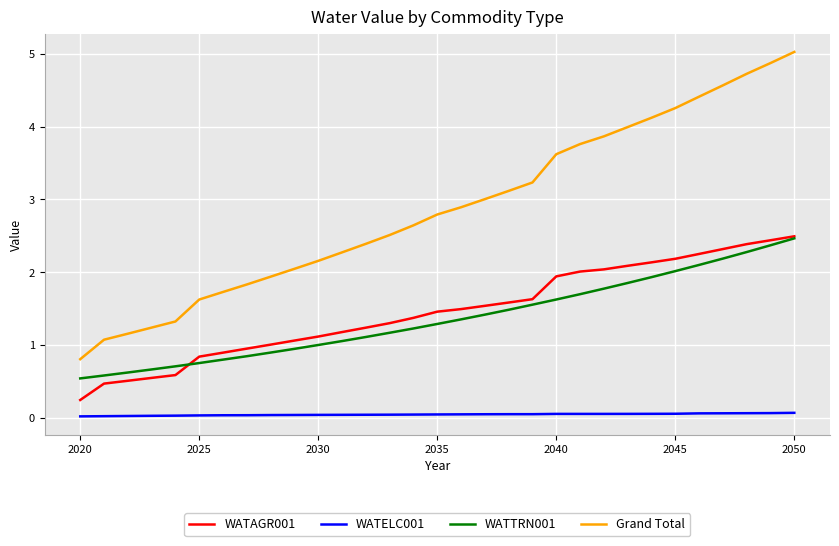

True or false: WATAGR001 and WATELC001 cross at least once.

False